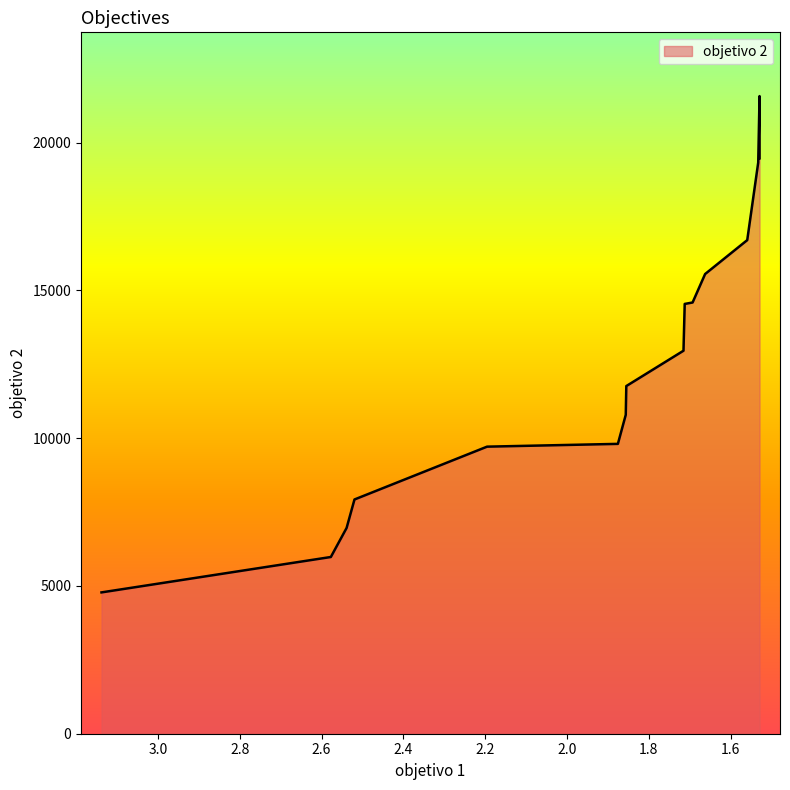

How many values are below 12957?

8